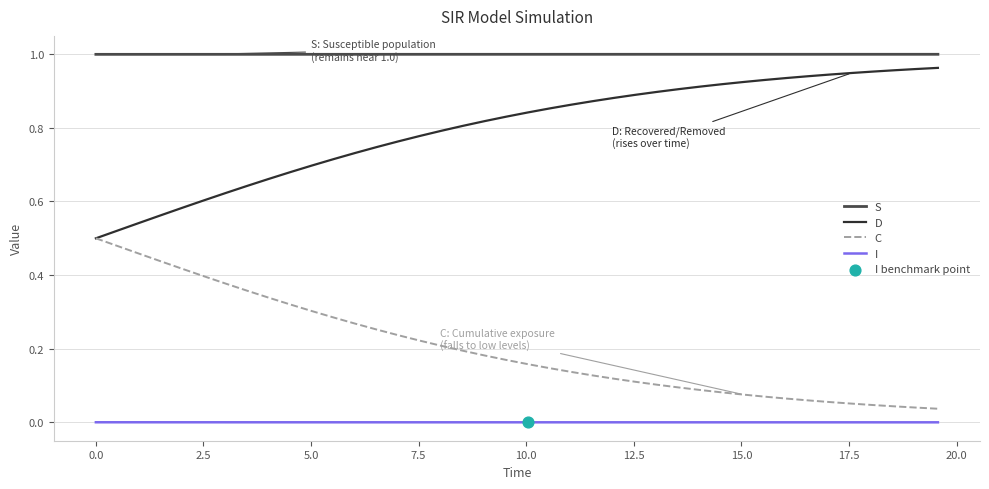

Which series has the largest total across all categories?

S